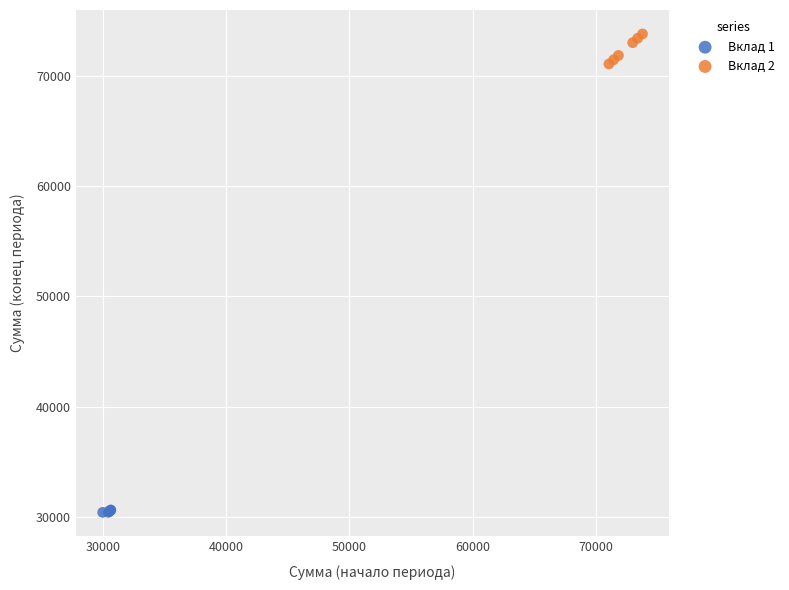

Which series reaches the minimum Y coordinate?

Вклад 1